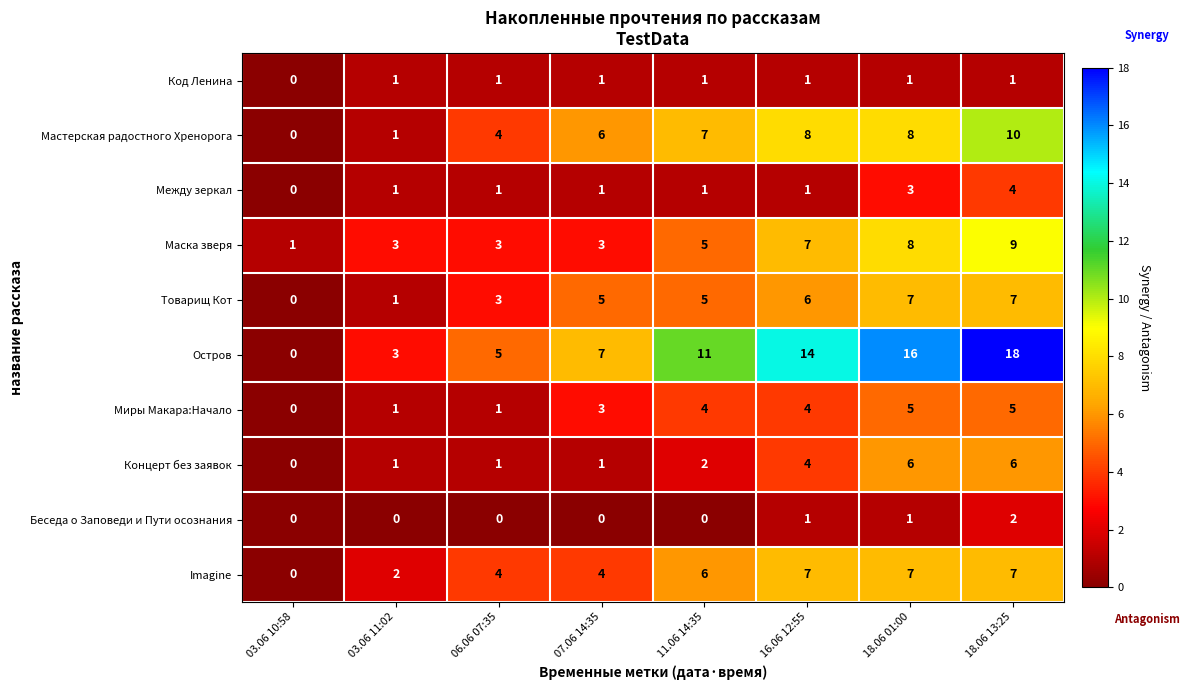

Between 03.06 10:58 and 07.06 14:35, which series saw the biggest shift?

Остров